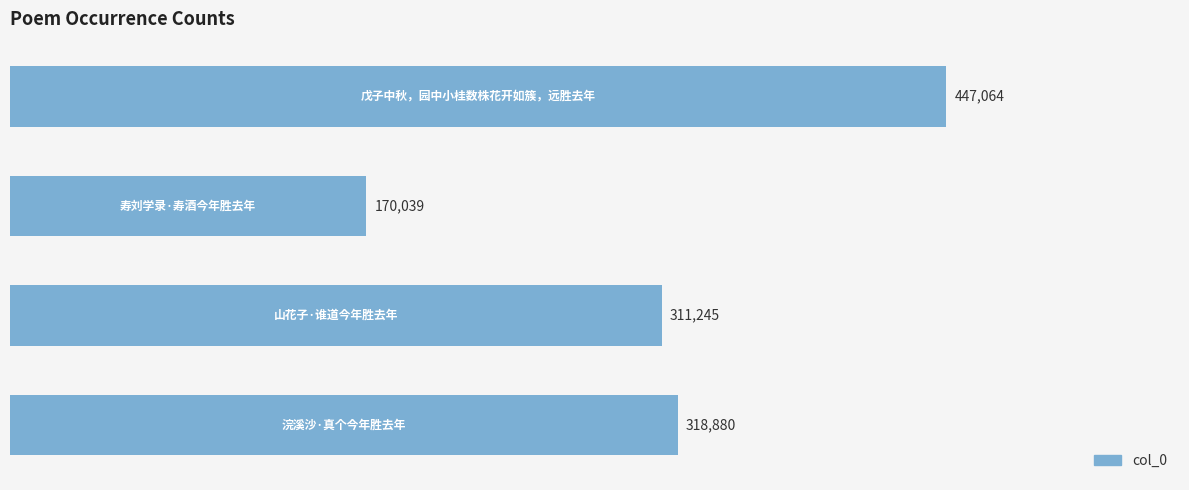

What is the maximum value shown in the chart?

447064